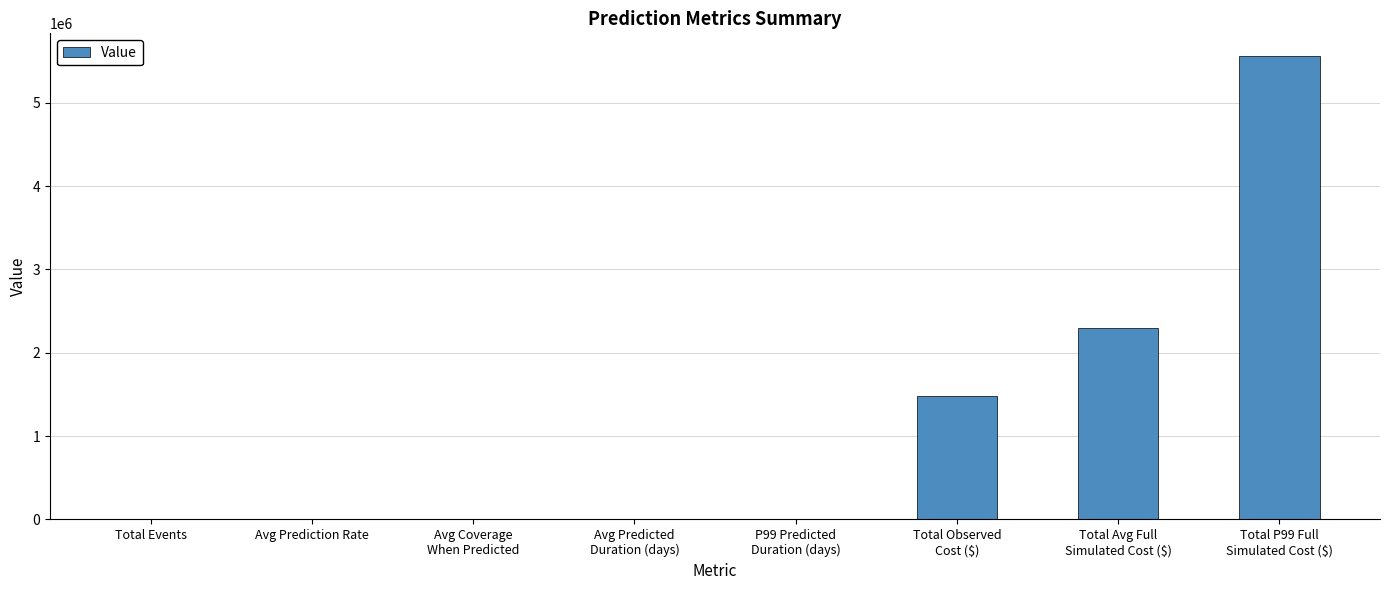

What is the sum of all values?

9336864.1